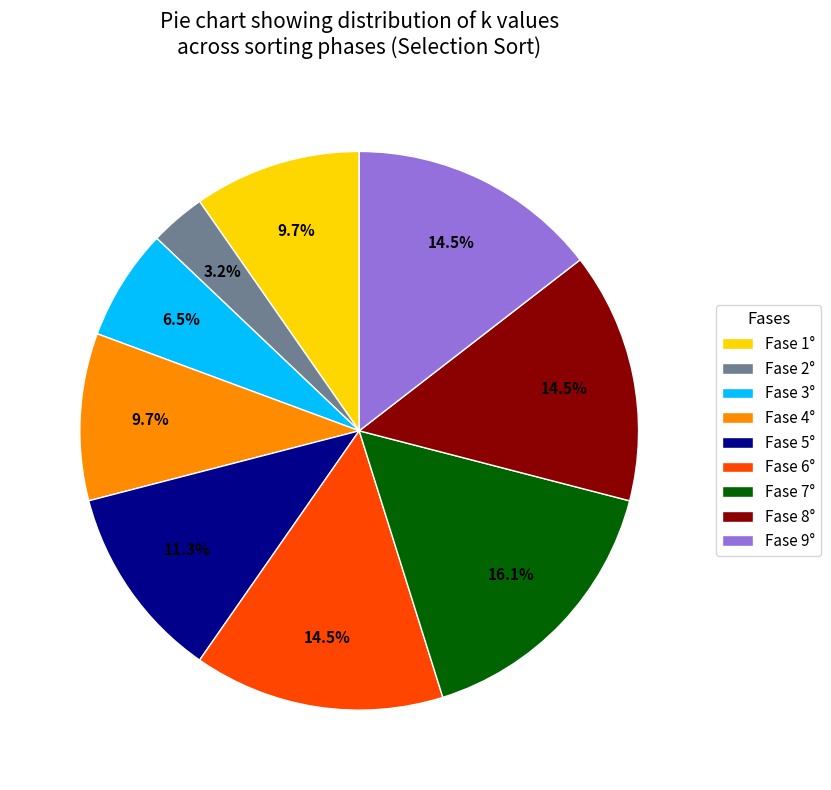

Approximately how many times larger is the value at Fase 7° compared to Fase 3°?

2.5